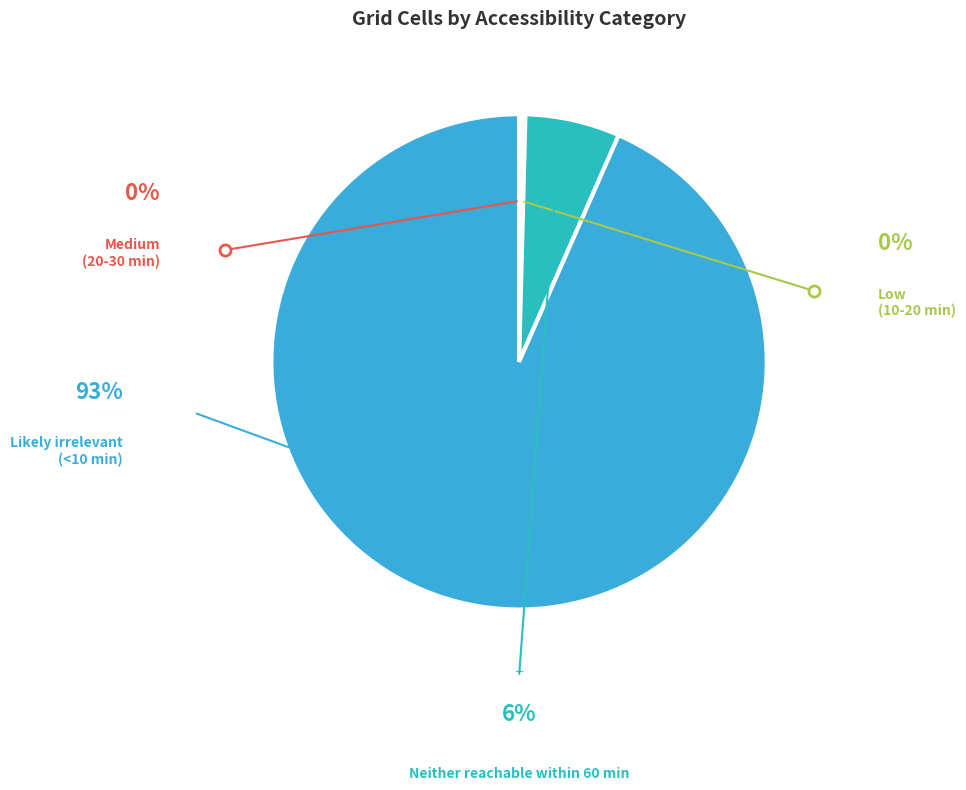

To the nearest percent, what is the combined percentage of Likely irrelevant (<10 min) and Low (10-20 min)?

94%